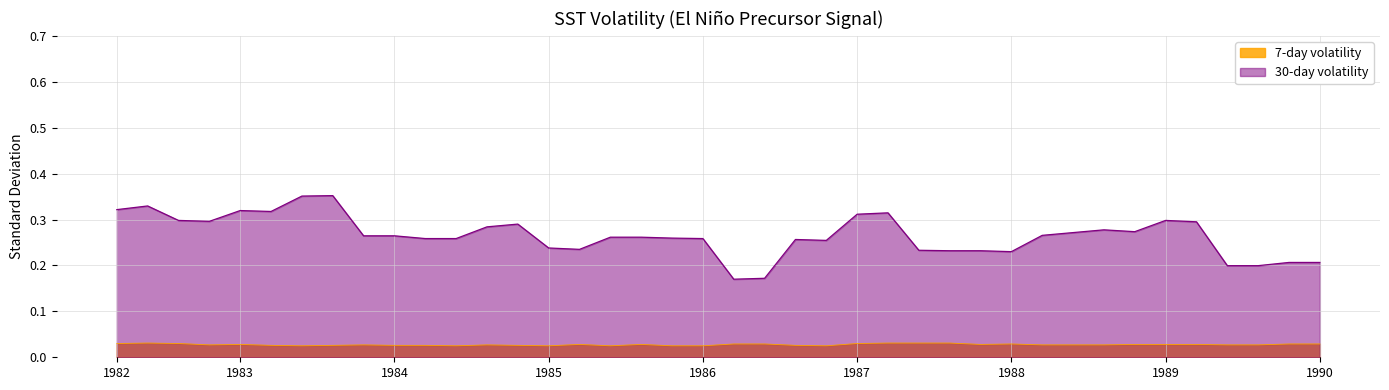

Which series has the largest total across all categories?

30-day volatility